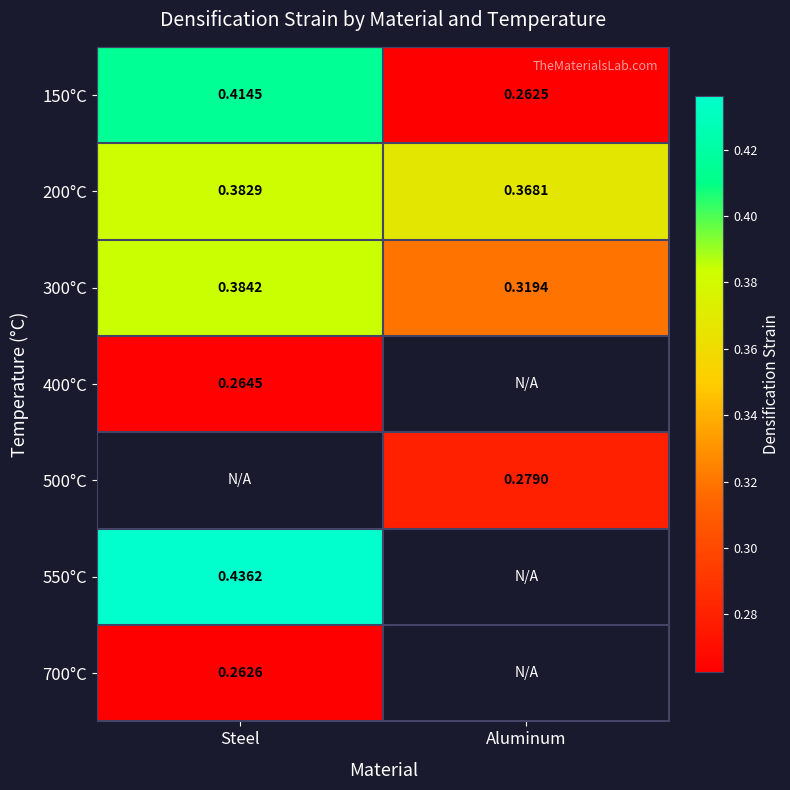

At which label does 300°C reach its peak?

Steel